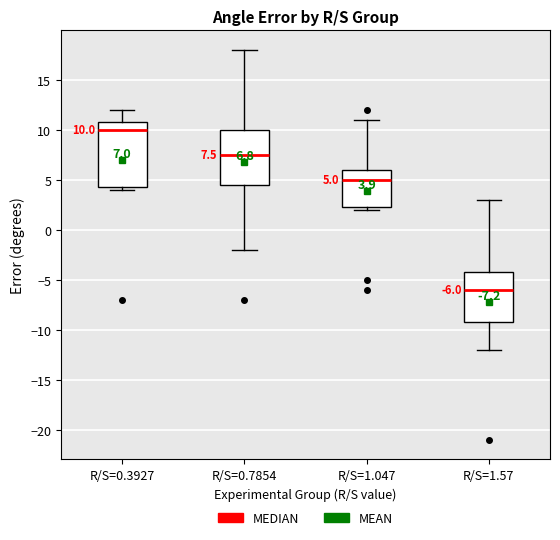

Comparing the boxes themselves (not the whiskers), which one is the tallest?

R/S=0.3927